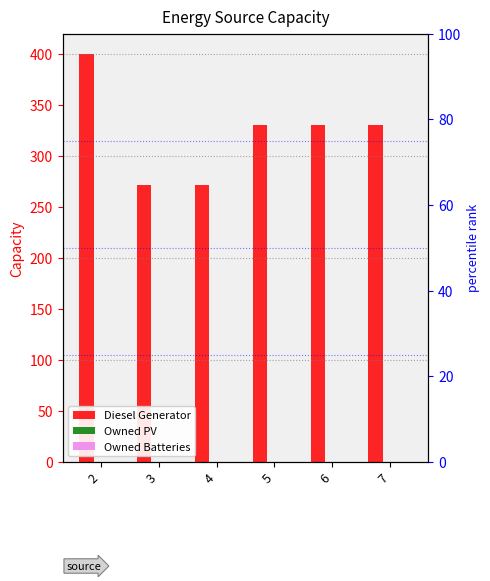

Which category has the highest value across all series?

2